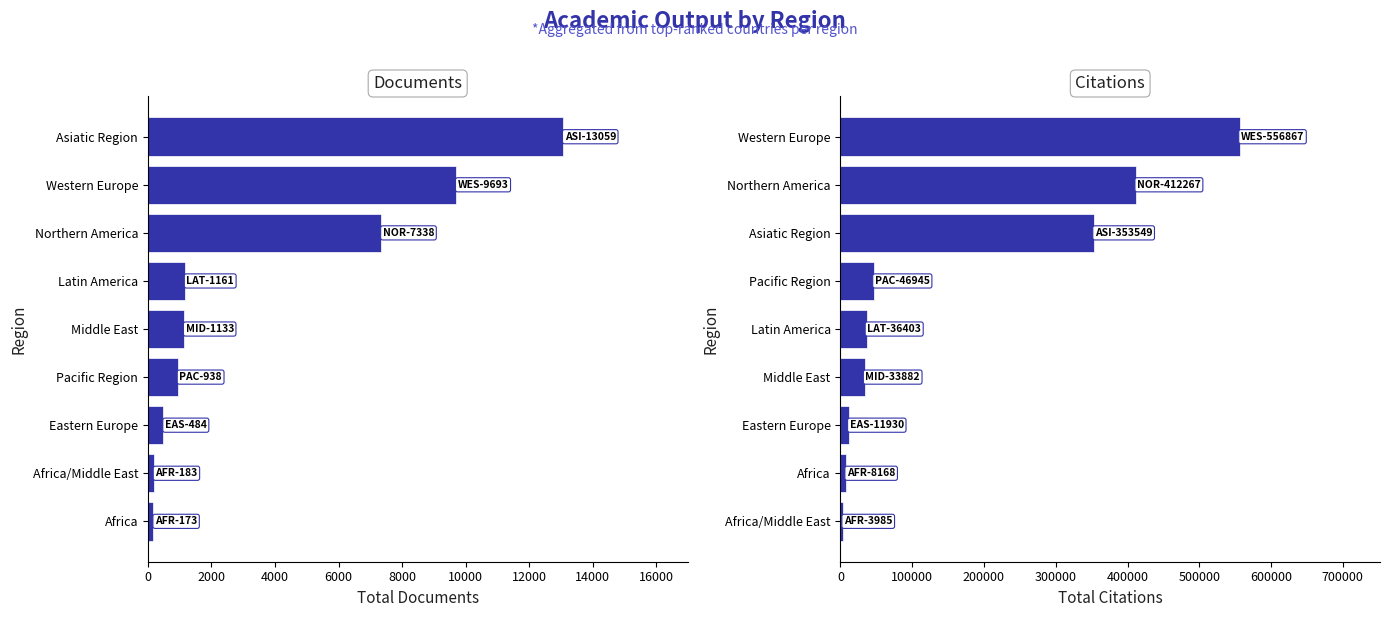

Which series has the largest total across all categories?

Citations